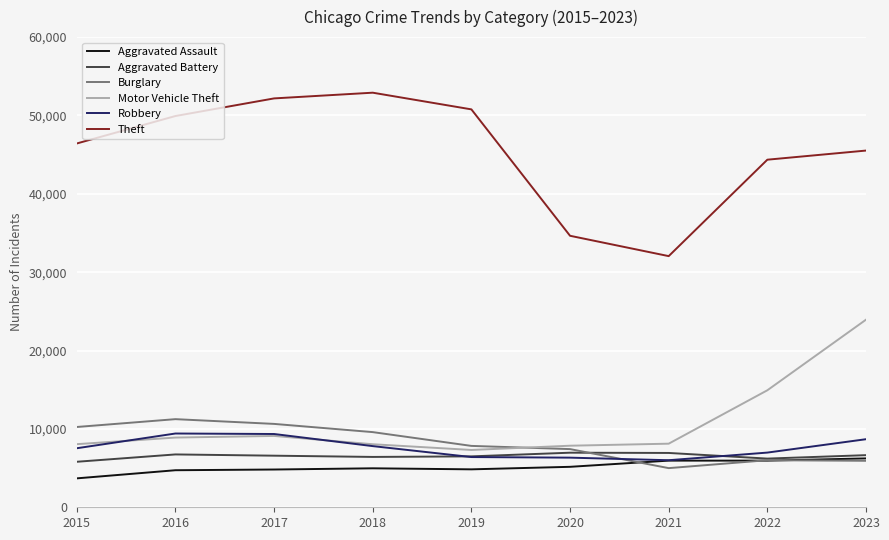

Is the value of Motor Vehicle Theft at 2021 greater than the value of Theft at 2015?

No